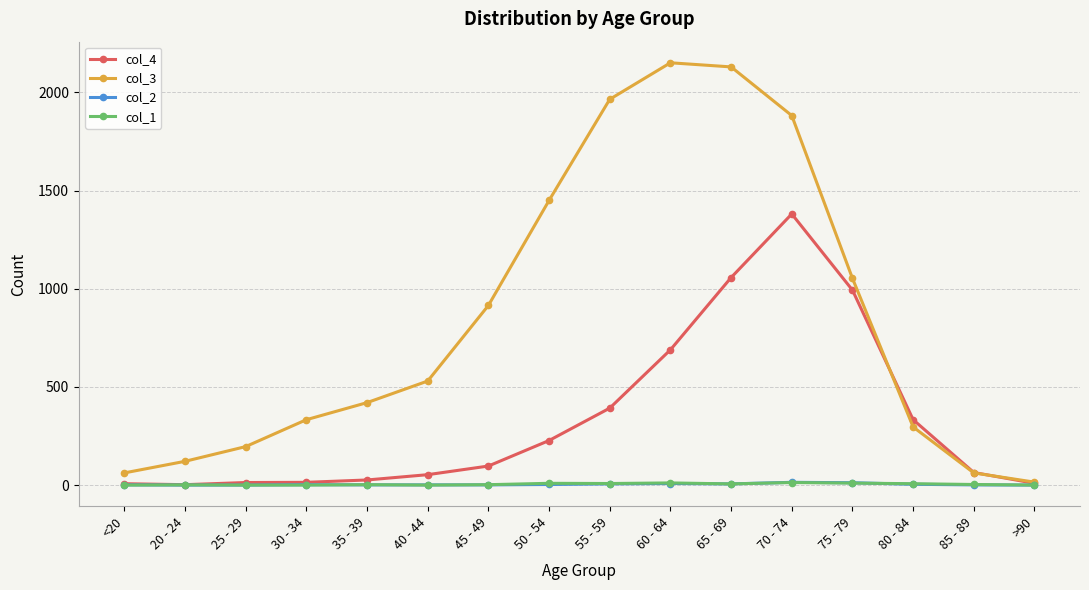

Read the col_4 value at 85 - 89.

64